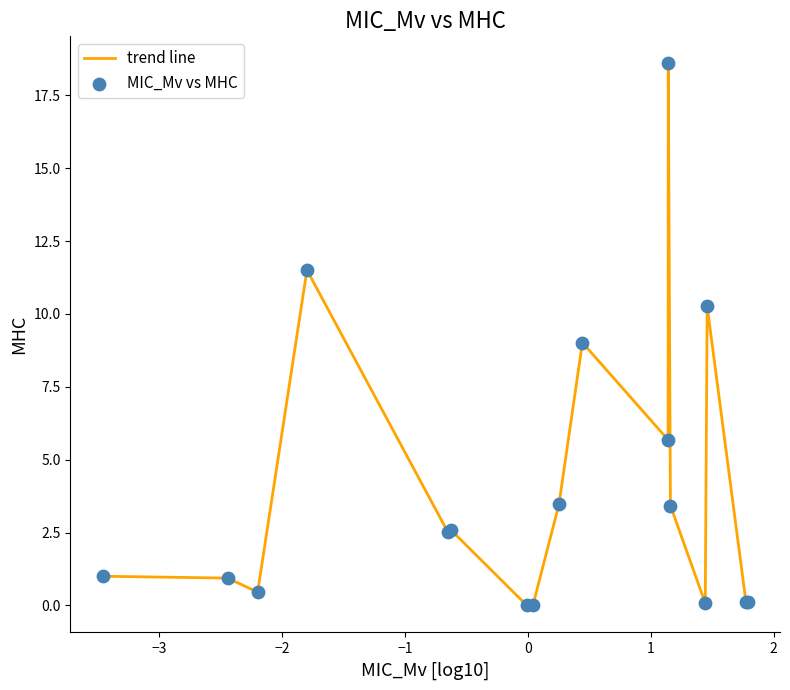

What is the greatest value displayed?

18.6